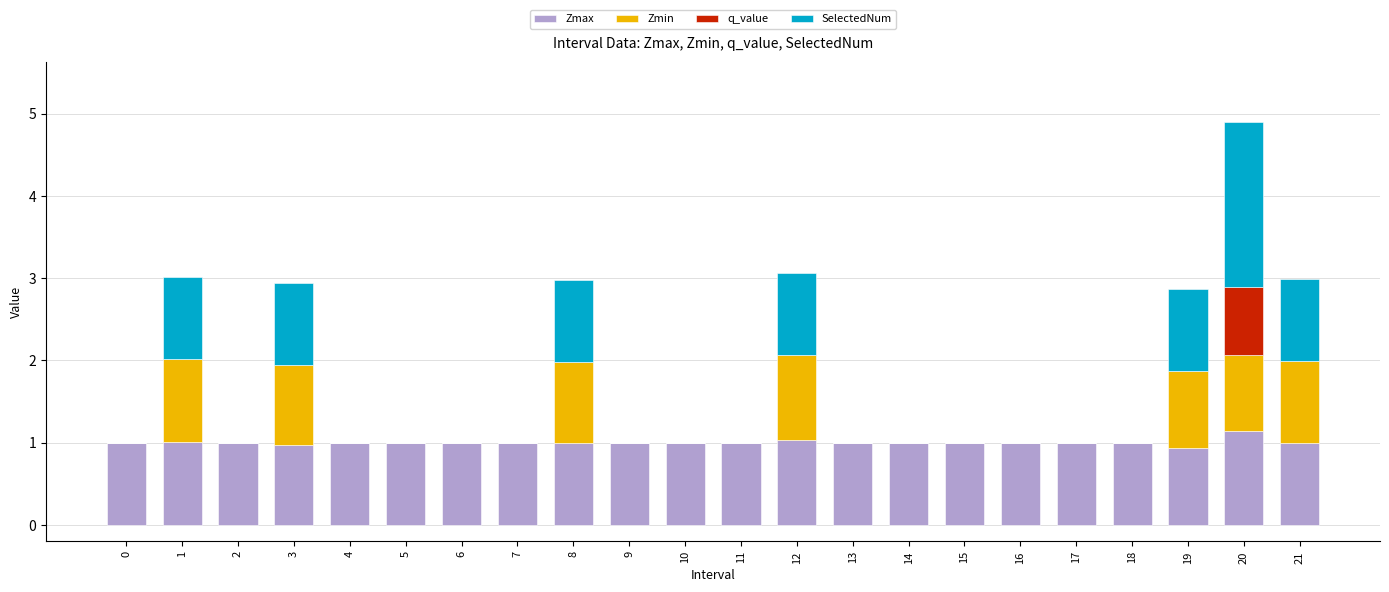

At which category is the sum across all series the highest?

20